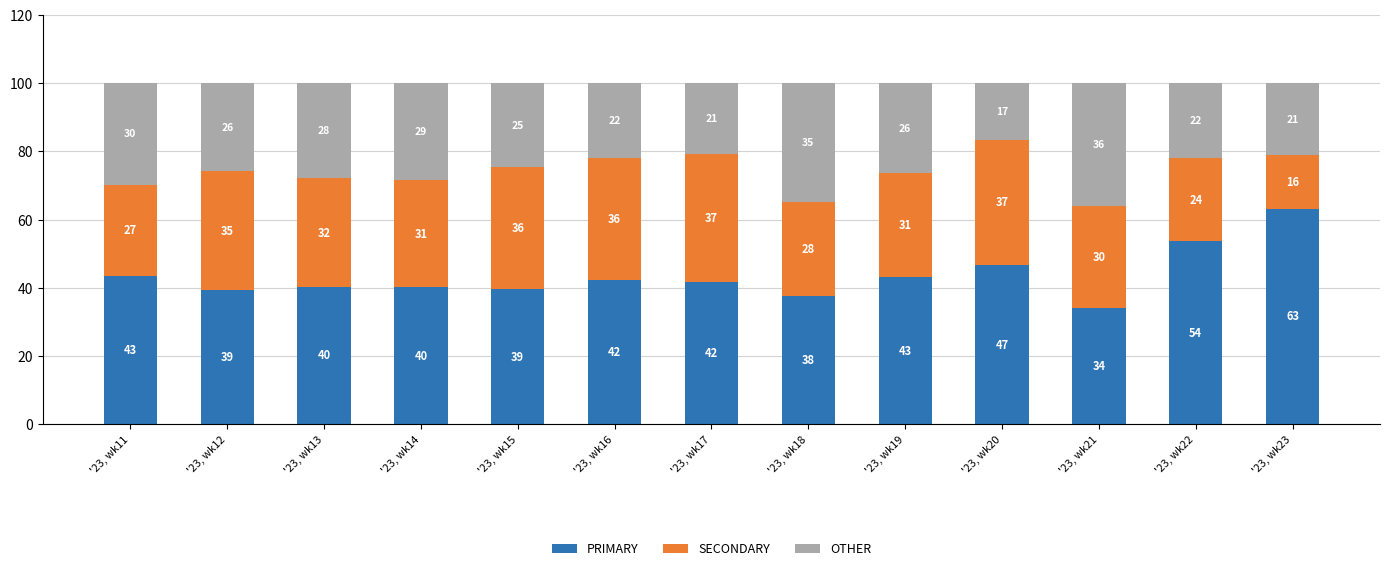

Where does the PRIMARY series first go above 41?

'23, wk11